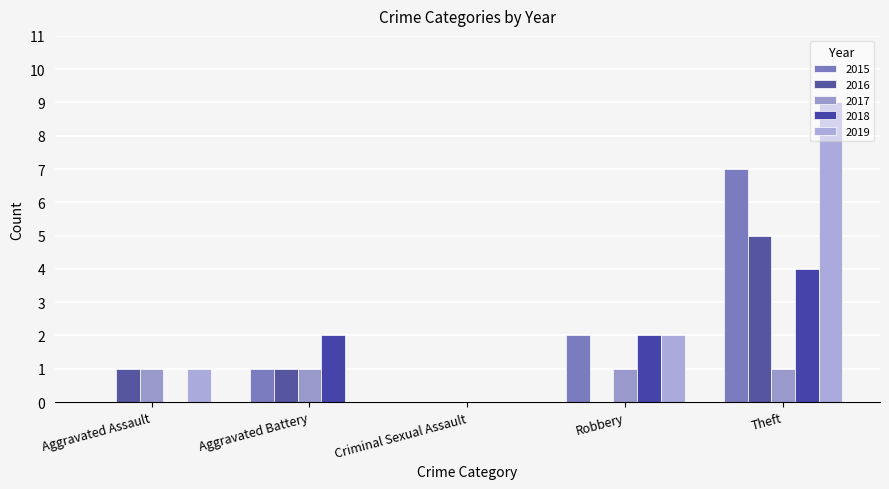

List the labels in order of 2017 value, smallest first.

Criminal Sexual Assault, Aggravated Assault, Aggravated Battery, Robbery, Theft